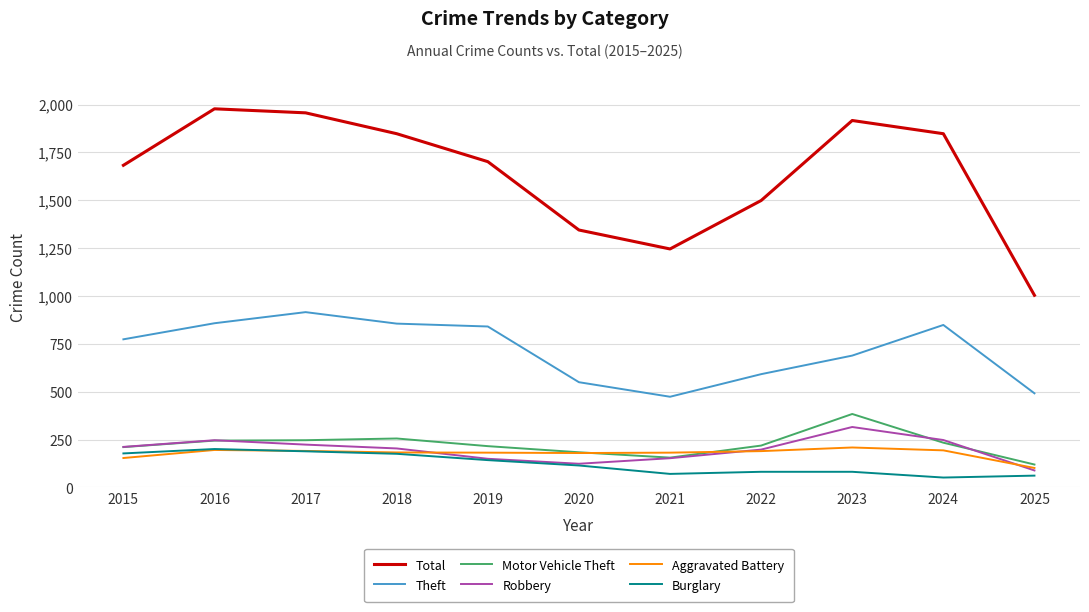

What is the minimum value shown in the chart?

52